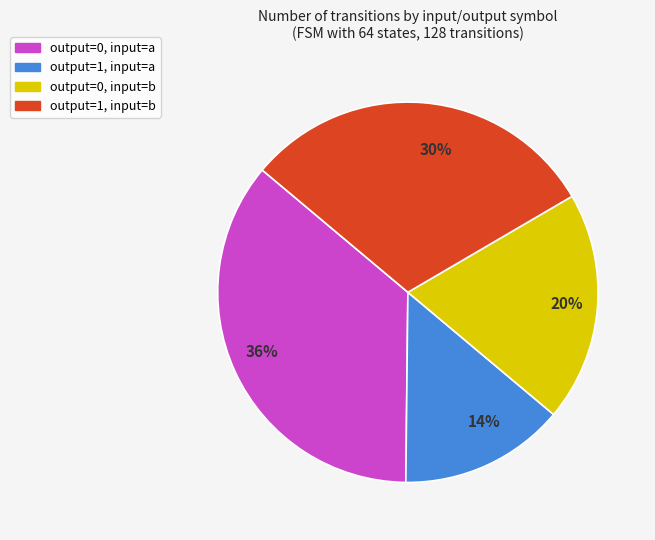

Rank the categories by value from highest to lowest.

36%, 30%, 20%, 14%